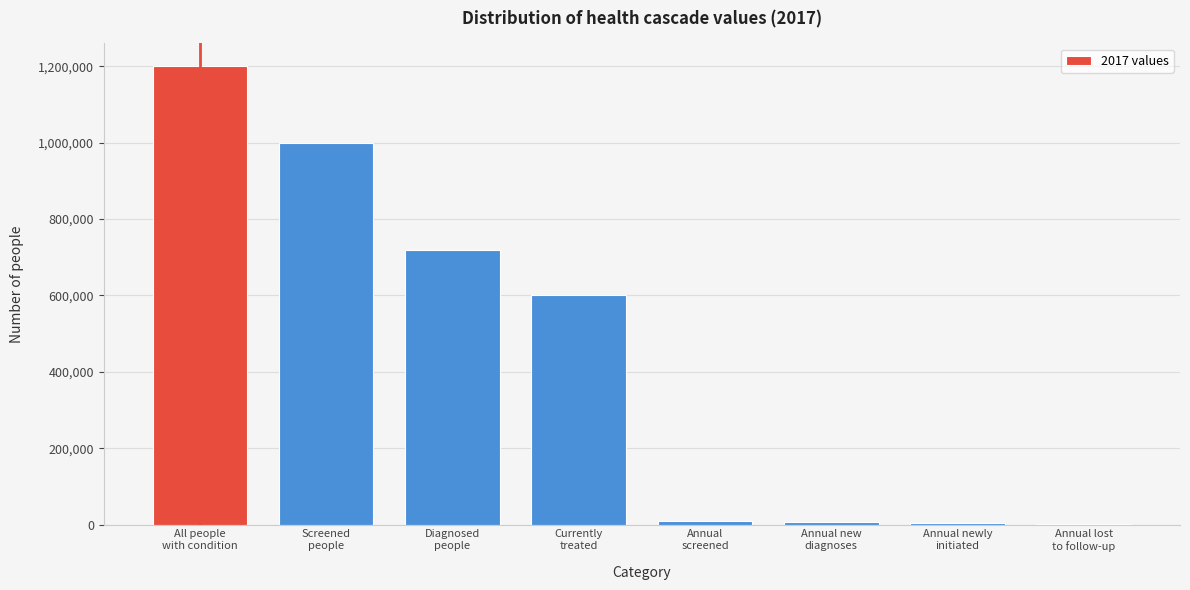

What is the sum of all values?

3541500